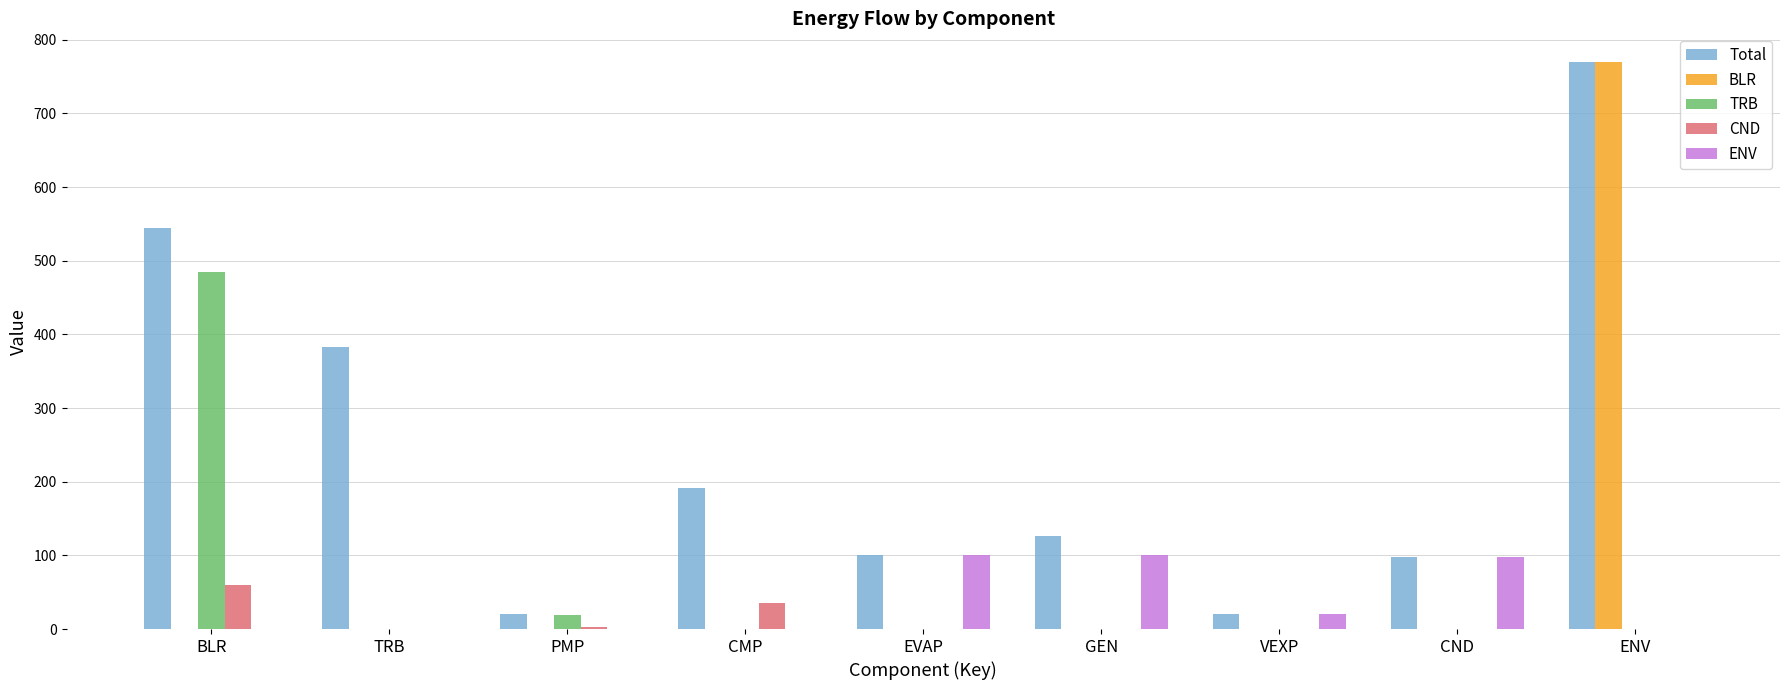

What is the sum of all TRB values?

502.7